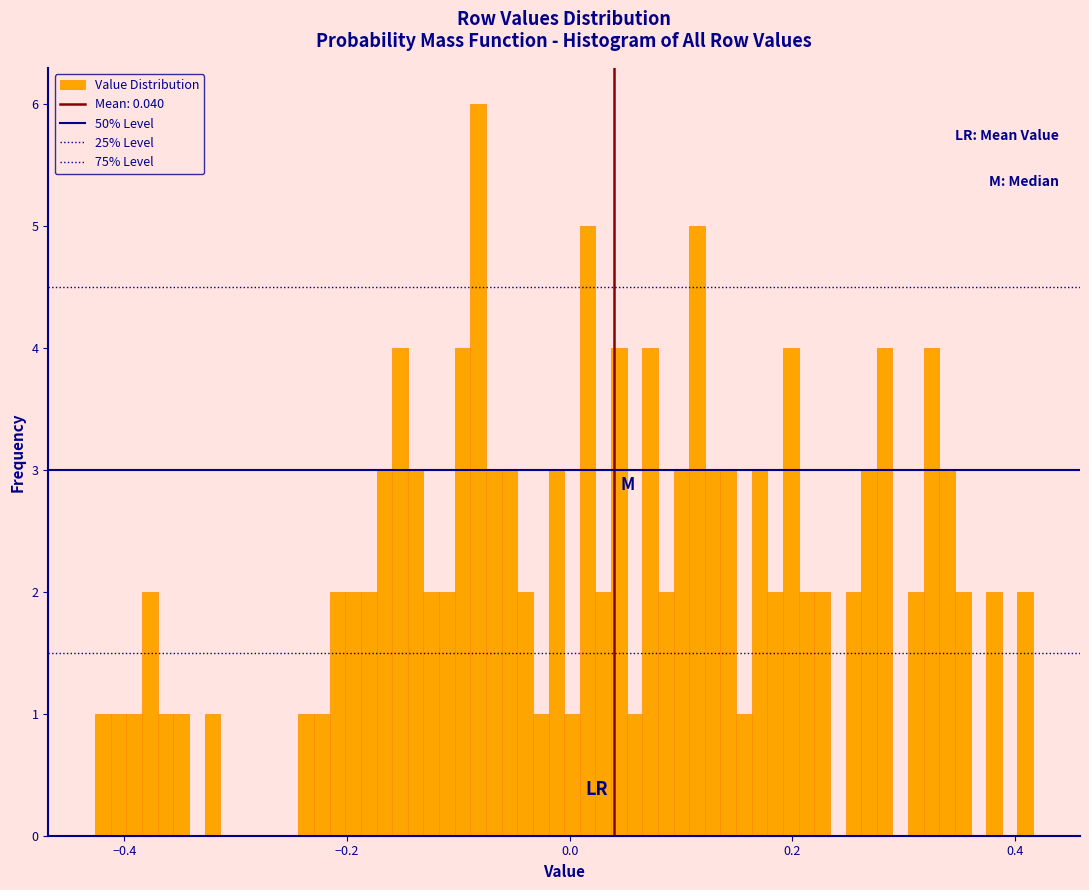

Read against the x-axis, roughly where is the centre of the tallest bar?

-0.08